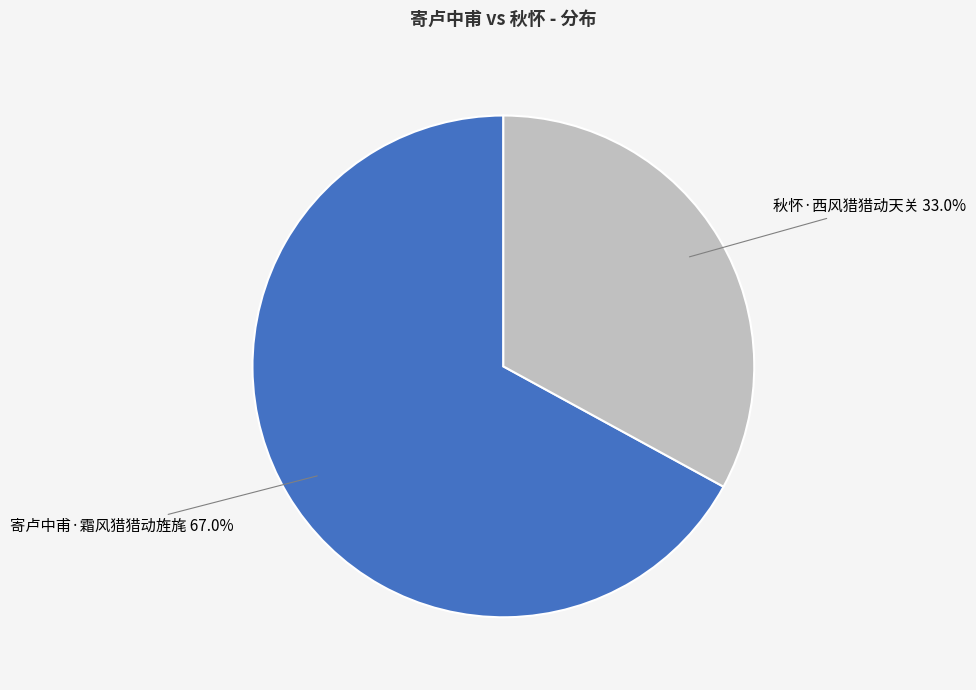

Which slice is the largest?

寄卢中甫·霜风猎猎动旌旄